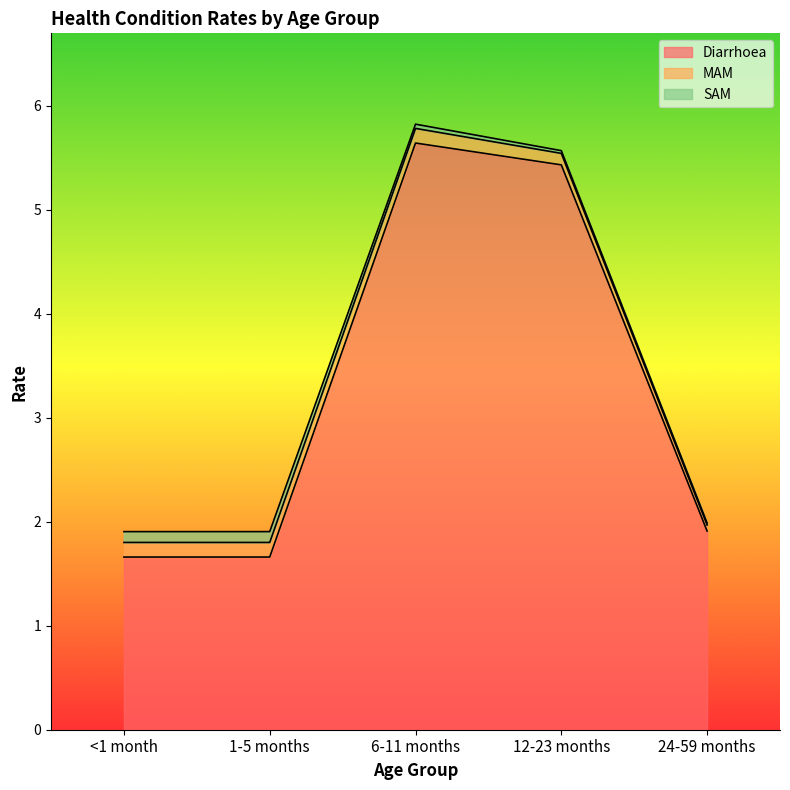

How many lines are shown in the chart?

3